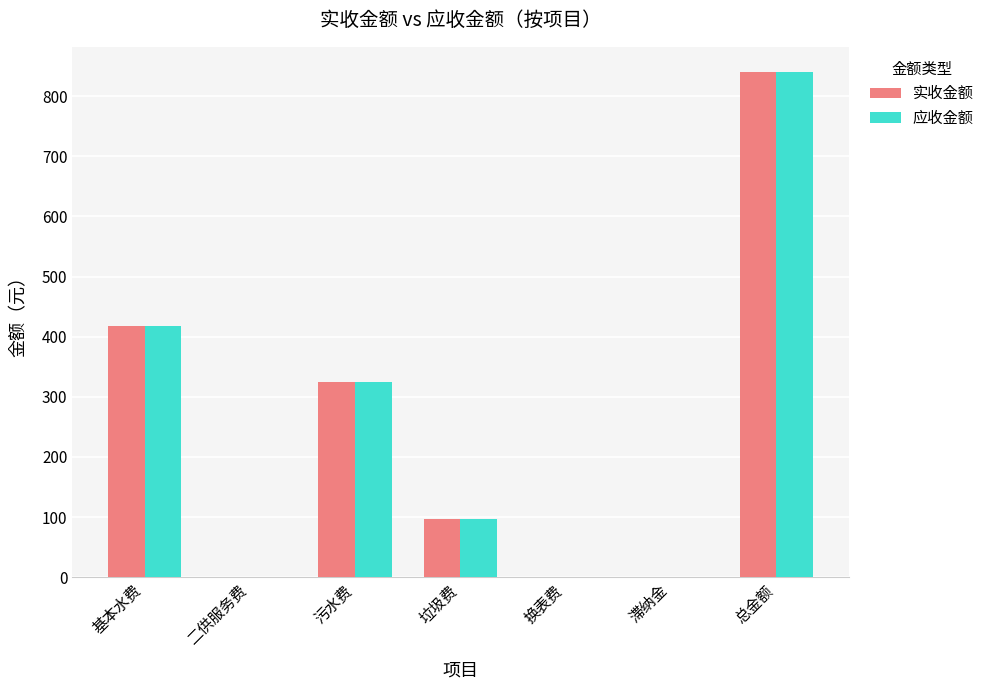

Reading left to right, list all the values displayed in this chart.

实收金额: 基本水费=417.6	二供服务费=0.0	污水费=324.8	垃圾费=97.4	换表费=0.0	滞纳金=0.0	总金额=839.8
应收金额: 基本水费=417.6	二供服务费=0.0	污水费=324.8	垃圾费=97.4	换表费=0.0	滞纳金=0.0	总金额=839.8